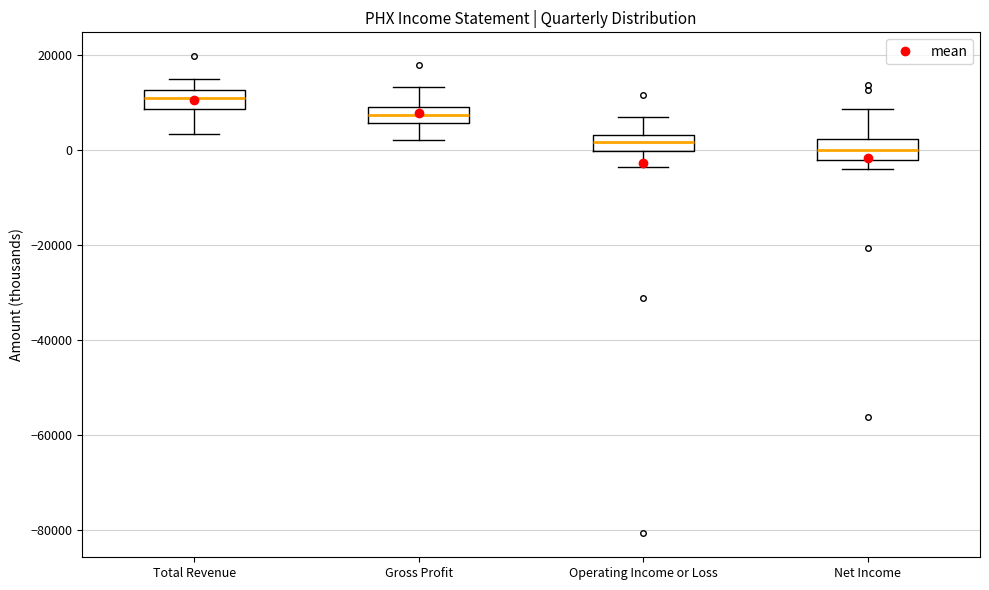

Reading left to right, read every box against the y-axis: the position of its median line, the range the box covers, and the ends of its whiskers. The values are not printed on the chart, so give them approximately, as read against the axis.

Total Revenue: median 12000 (inside the box), box 8000 to 12000, whiskers 4000 to 14000
Gross Profit: median 8000, box 6000 to 10000, whiskers 2000 to 14000
Operating Income or Loss: median 2000, box 0 to 4000, whiskers -4000 to 8000
Net Income: median 0, box -2000 to 2000, whiskers -4000 to 8000